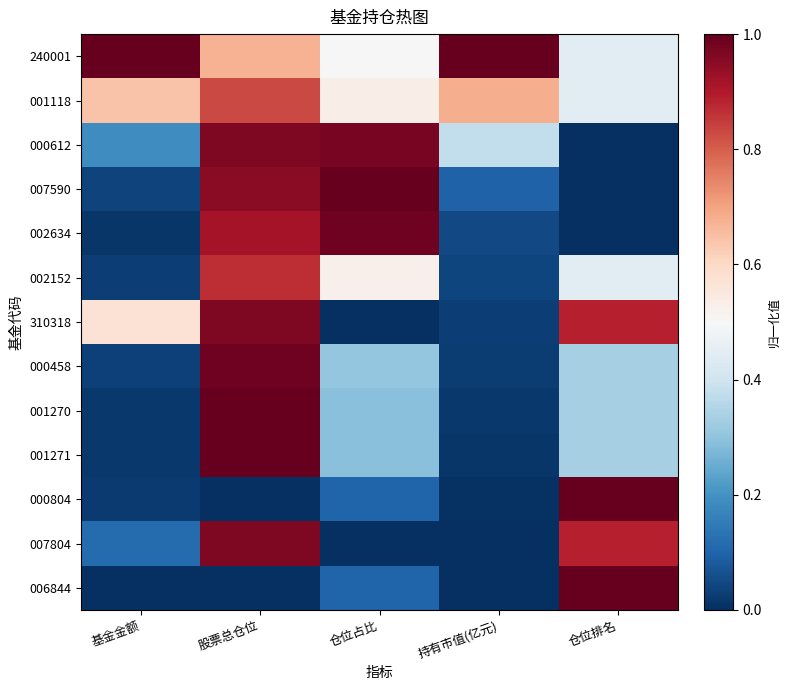

Between 仓位排名 and 股票总仓位, which is larger?

股票总仓位